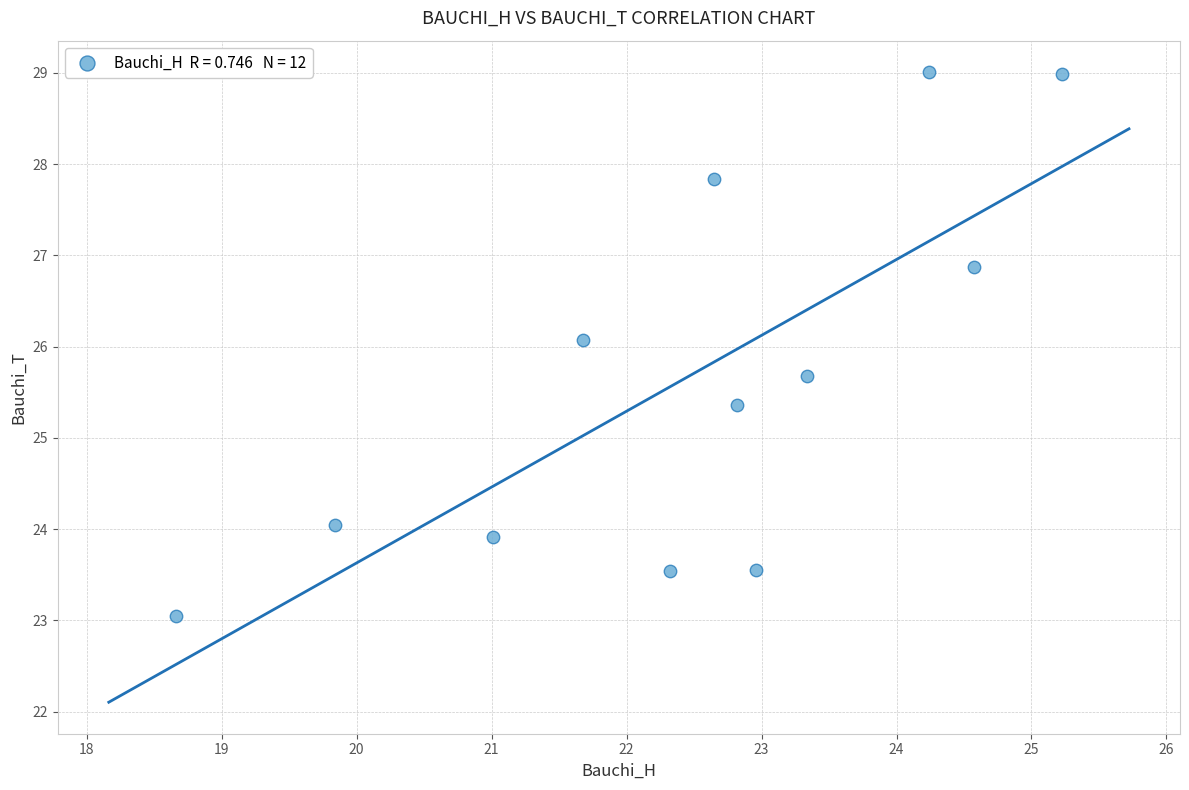

What is the range of X values (max minus min)?

6.6